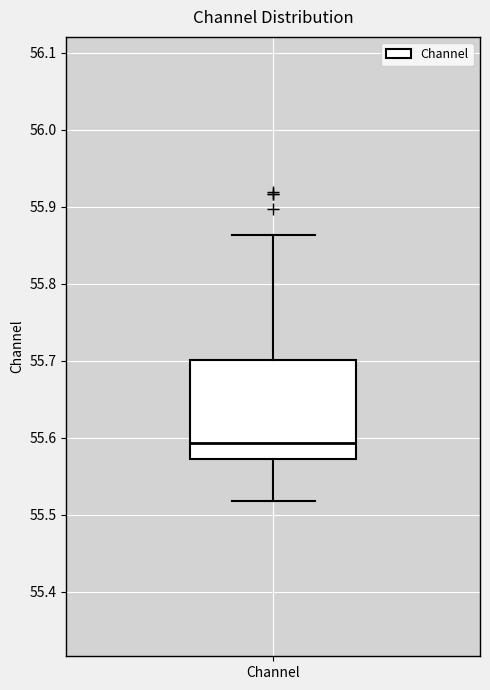

Transcribe this box plot: give where the median line is, the range the box spans, and where the two whiskers end, as read against the y-axis. The values are not printed on the chart, so give them approximately, as read against the axis.

median 55.59, box 55.57 to 55.70, whiskers 55.52 to 55.86